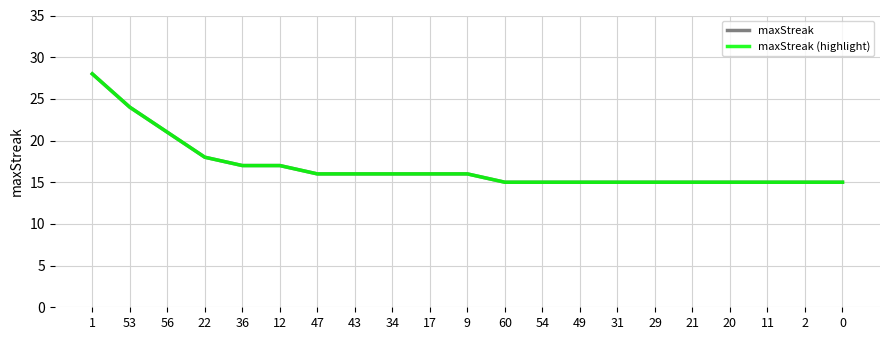

How many lines are shown in the chart?

2